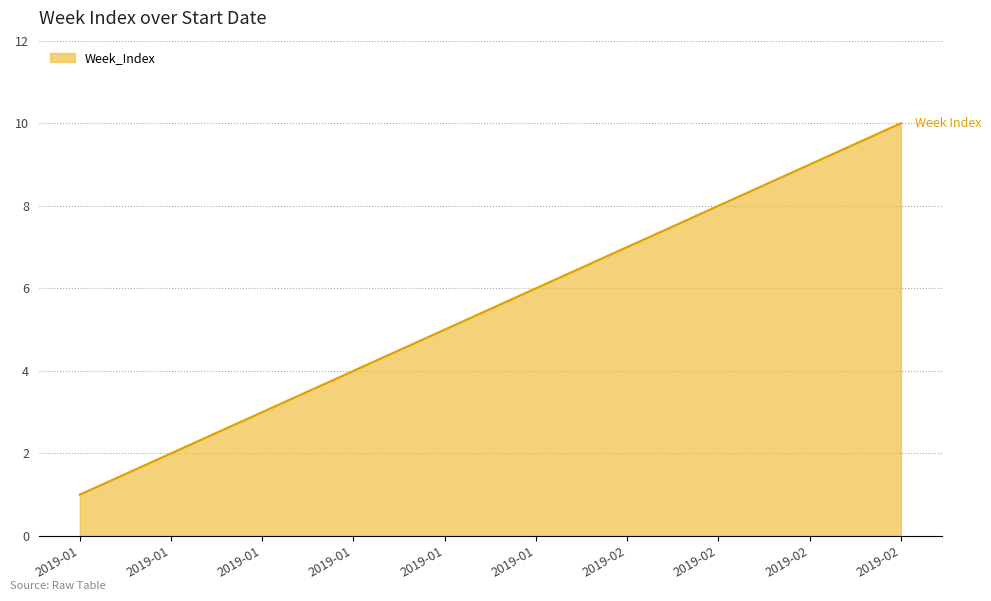

Does the chart have visible grid lines?

Yes